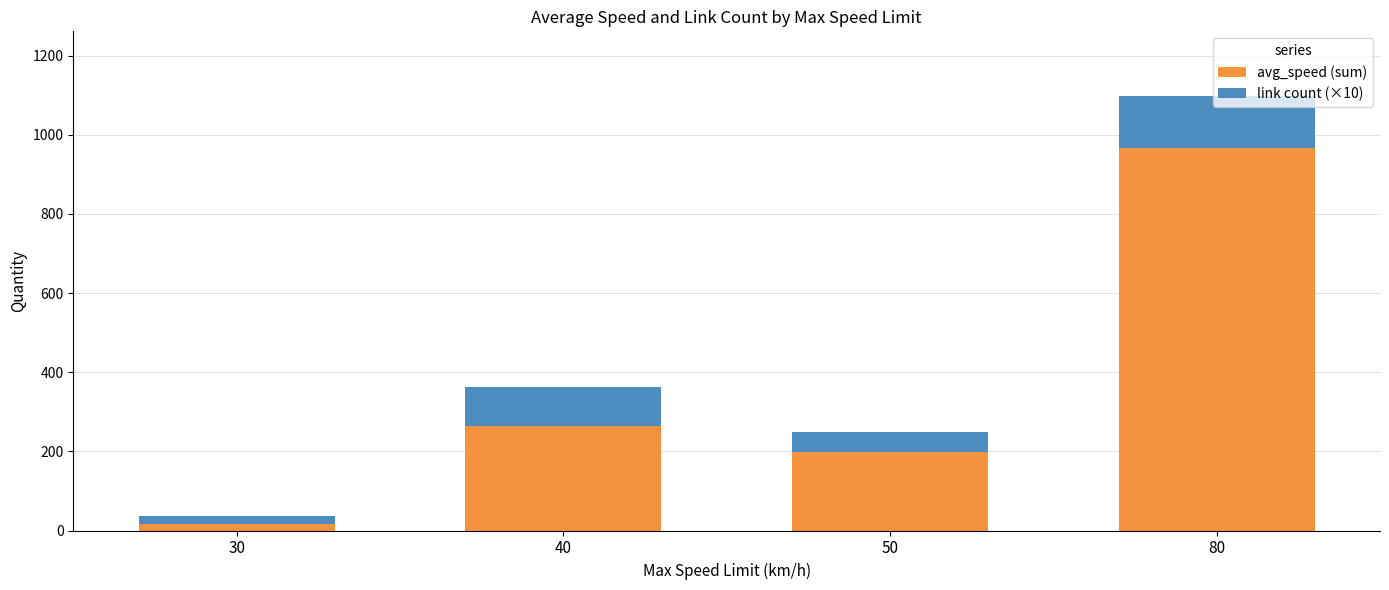

What is the total value across all series at 80?

1096.7